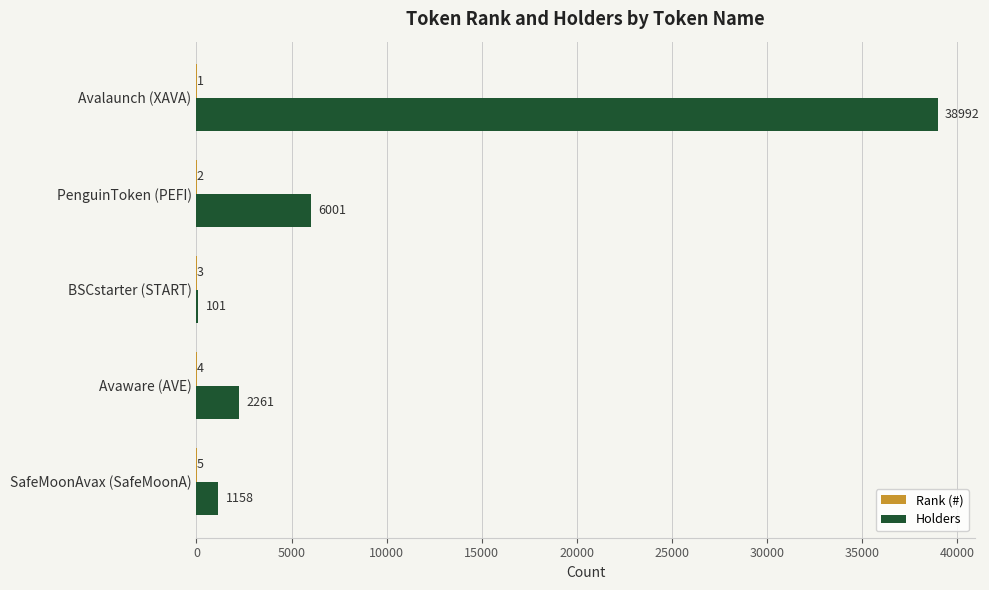

The value of Holders at BSCstarter (START) is 101. True or false?

True